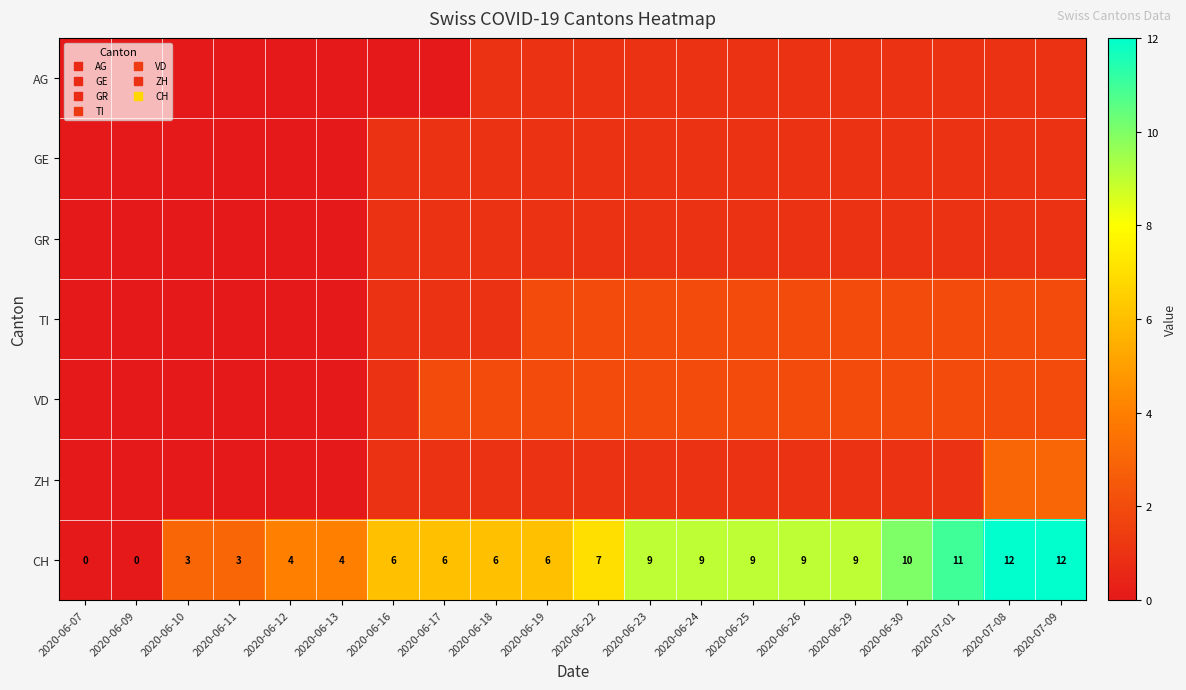

What is the difference between the maximum and minimum values in the VD series?

2